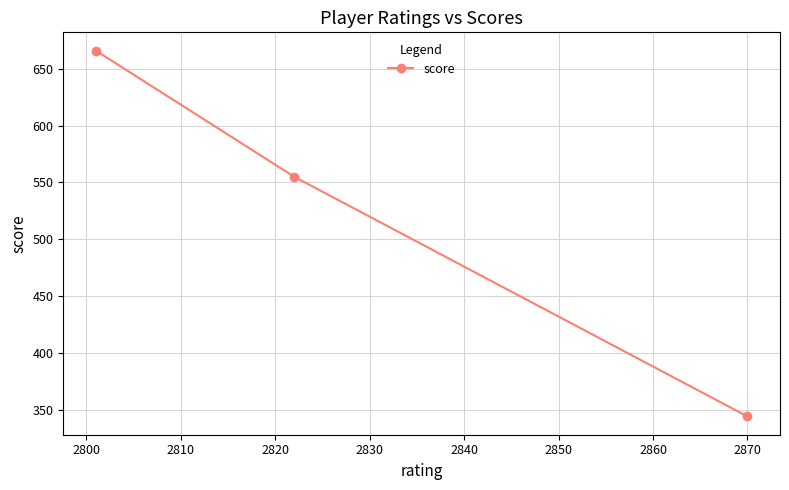

Does the chart display data point markers on the line(s)?

Yes